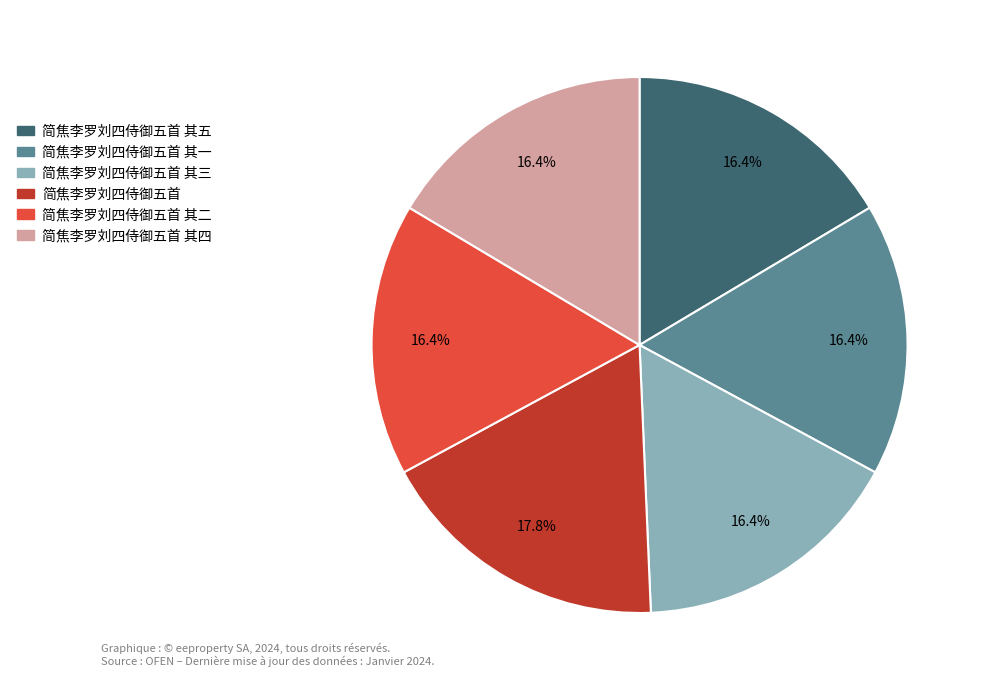

Which category has the biggest portion of the pie?

简焦李罗刘四侍御五首